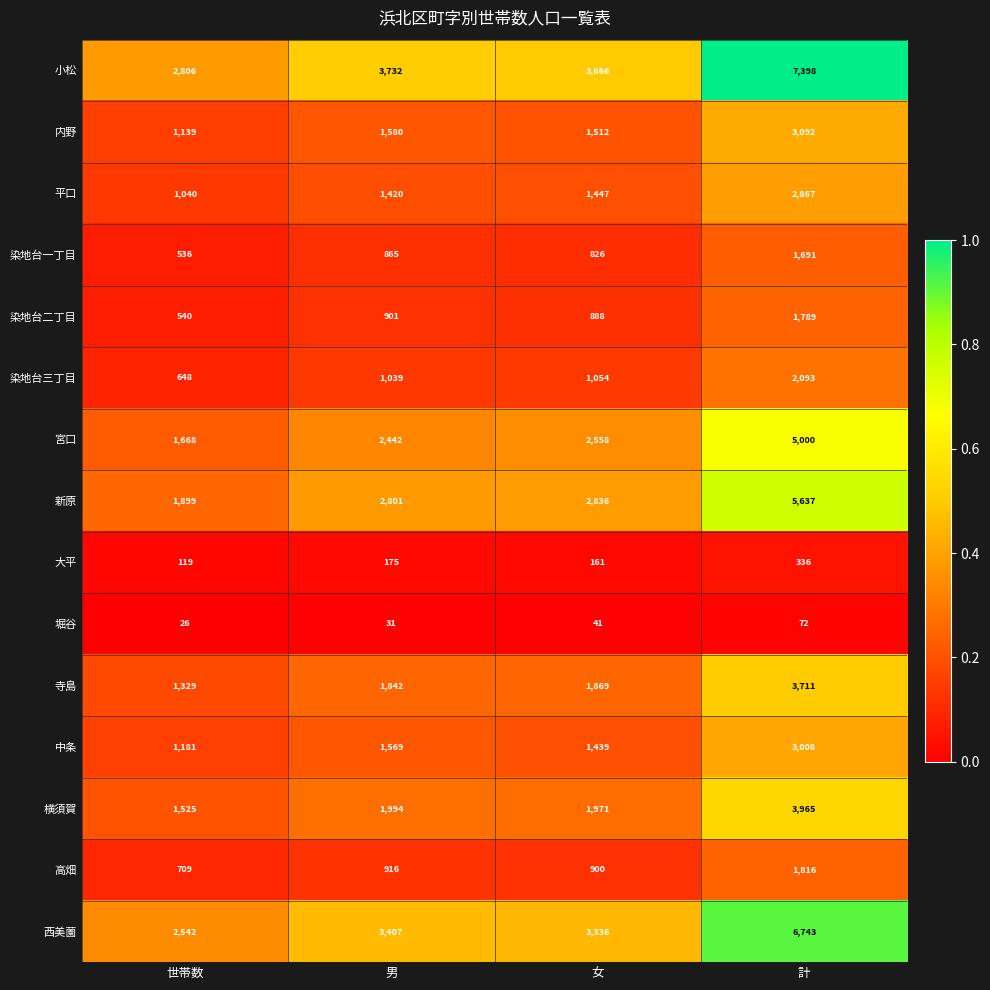

What value does the 横須賀 series have at 女, to the nearest 10?

1970